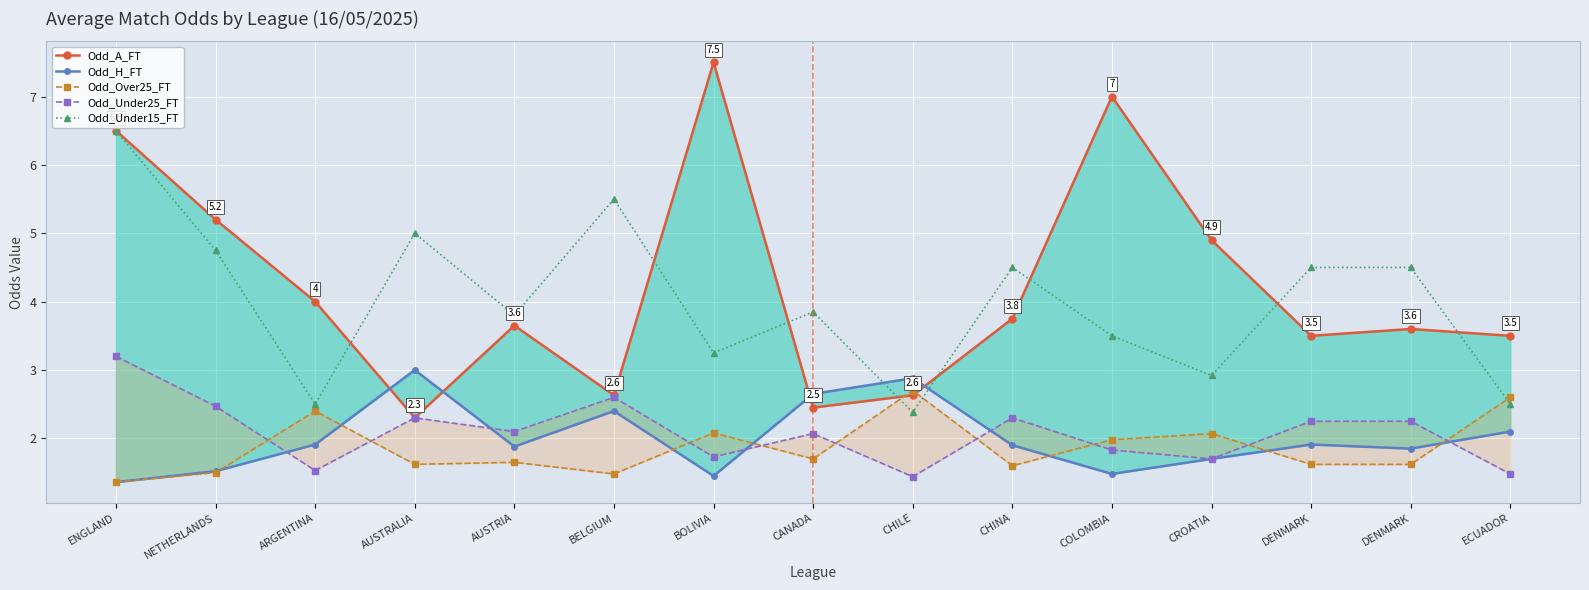

Which series has the widest spread of values?

Odd_A_FT